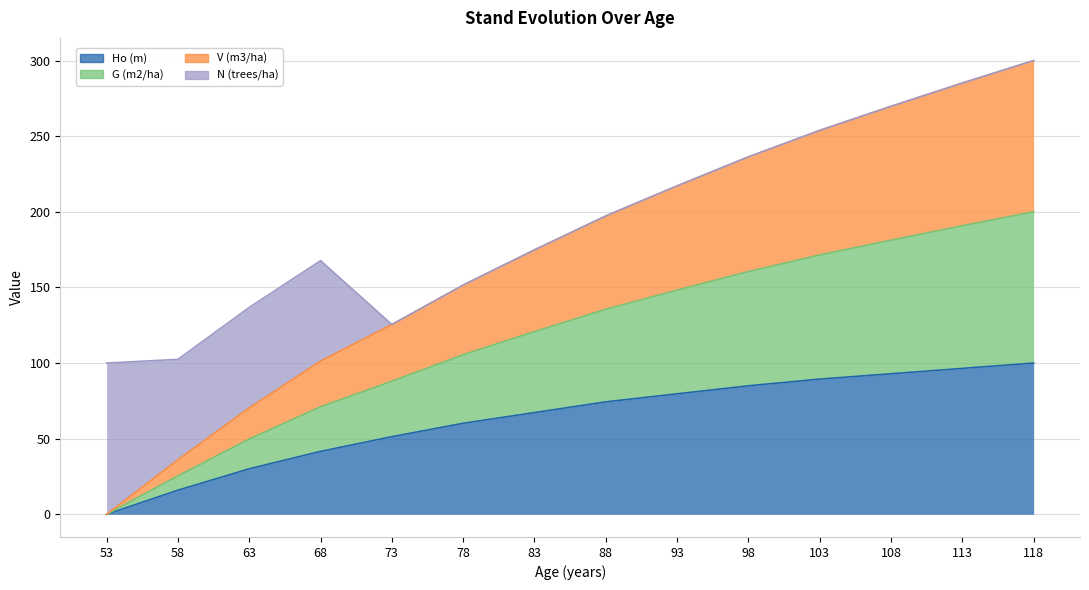

Between 88 and 78, which is larger?

88